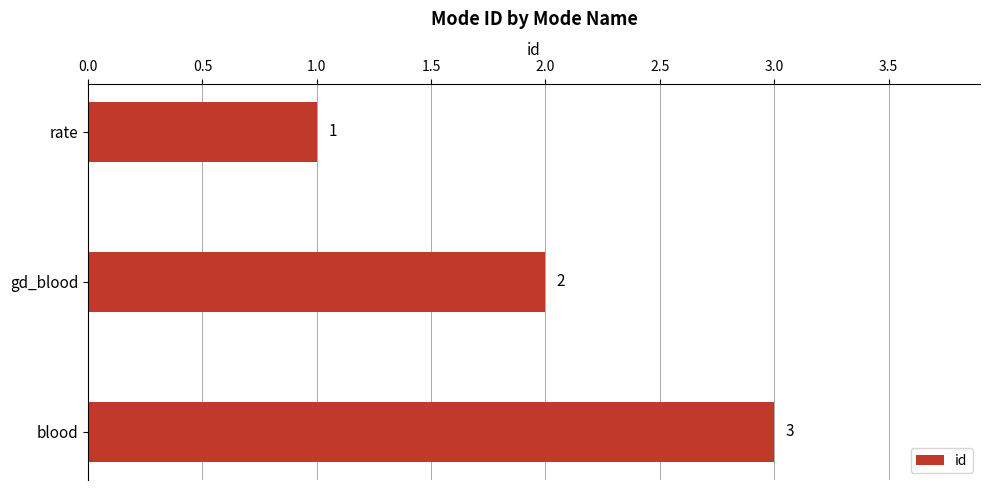

The value at gd_blood is 3. True or false?

False